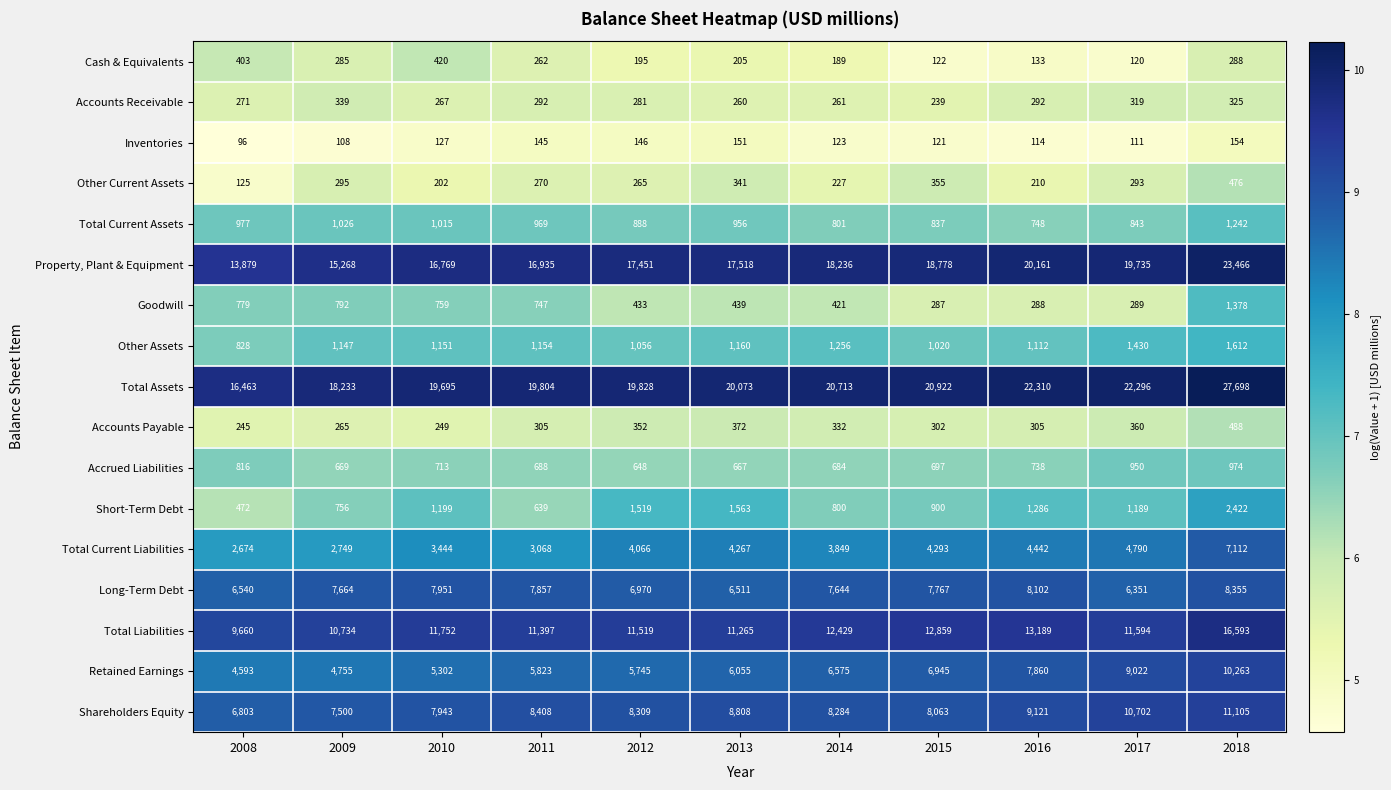

What is the sum of the Accounts Payable values at 2015 and 2008?

547